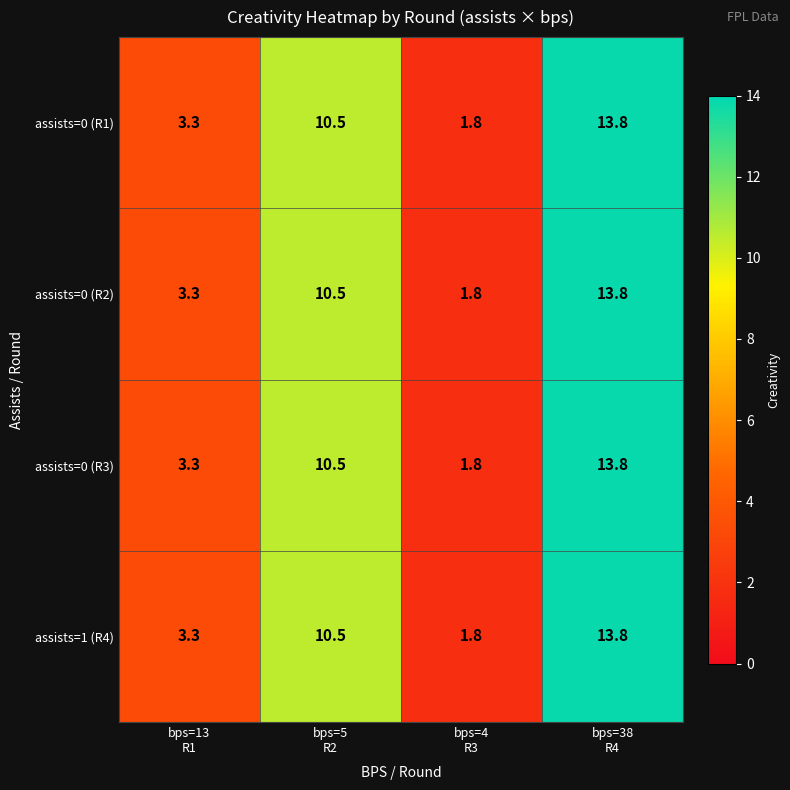

At how many categories does at least one series exceed 6?

2